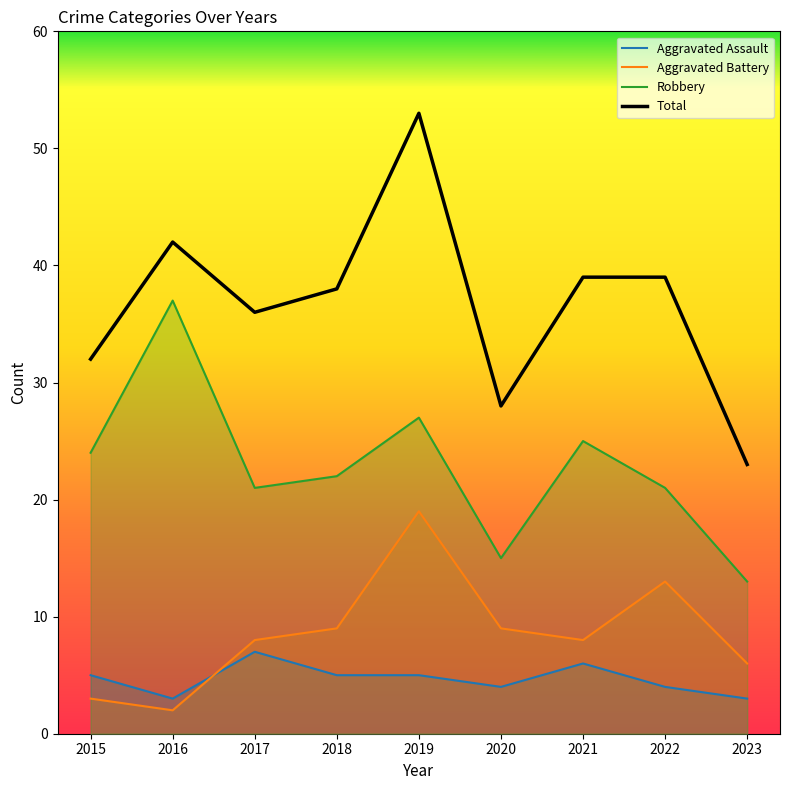

The value of Aggravated Assault at 2020 is 2. True or false?

False